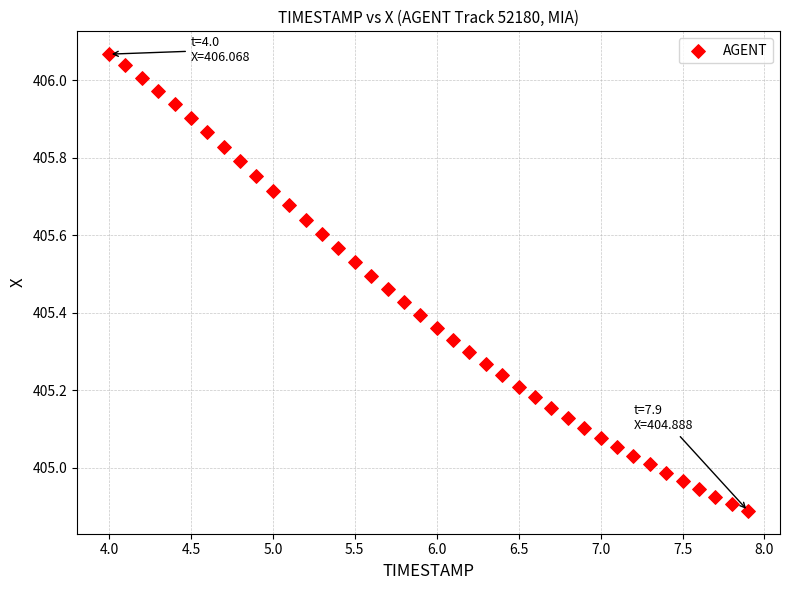

What is the range of X values (max minus min)?

3.9